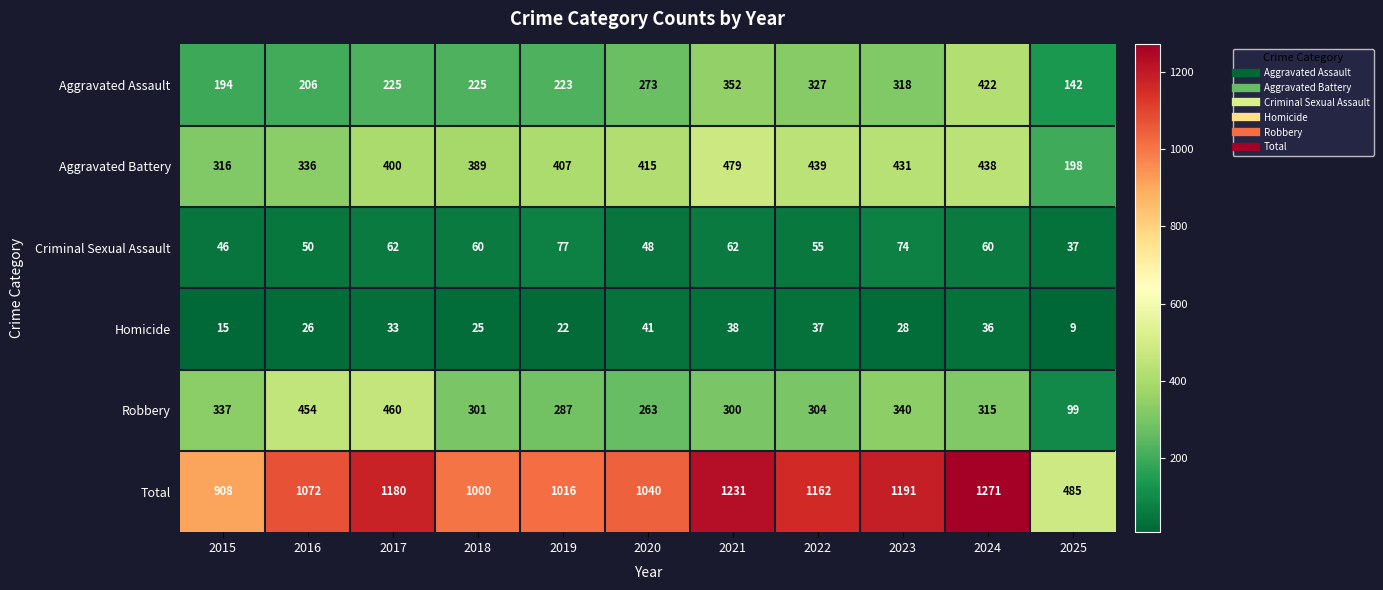

How many data points does each series have?

11